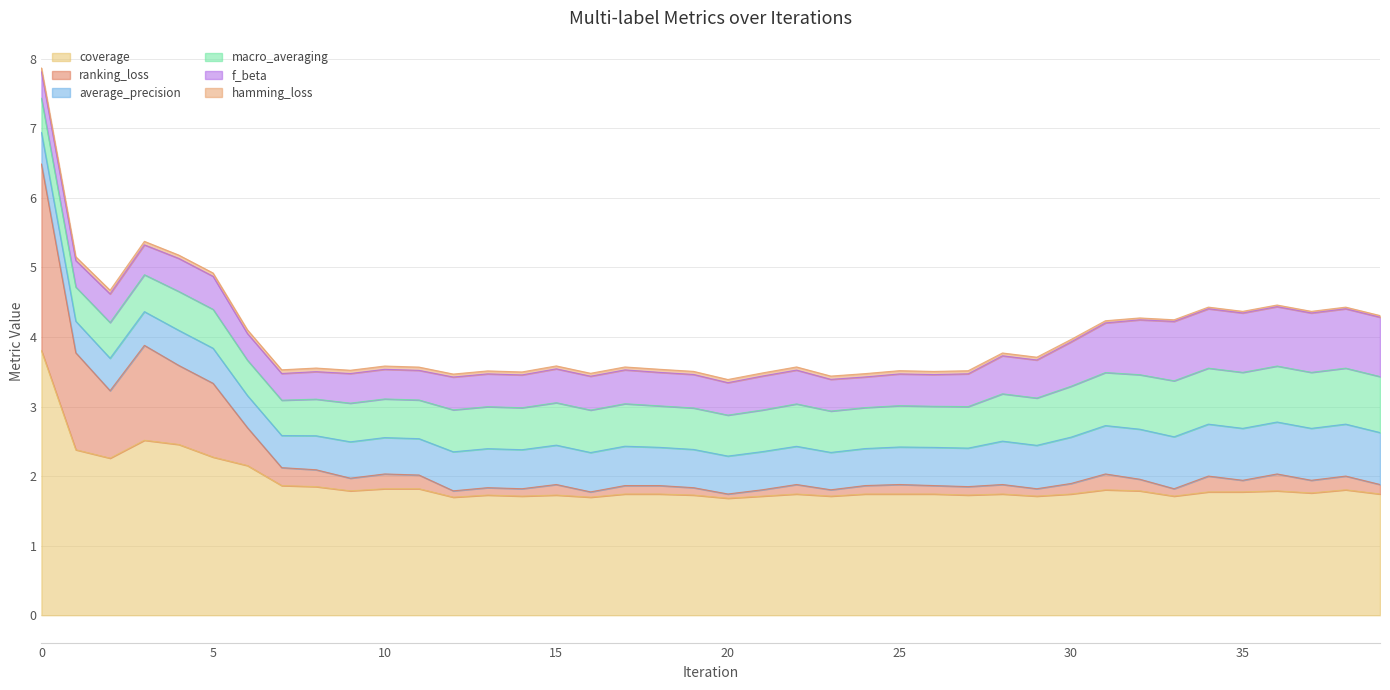

Where is the first local minimum for ranking_loss?

2